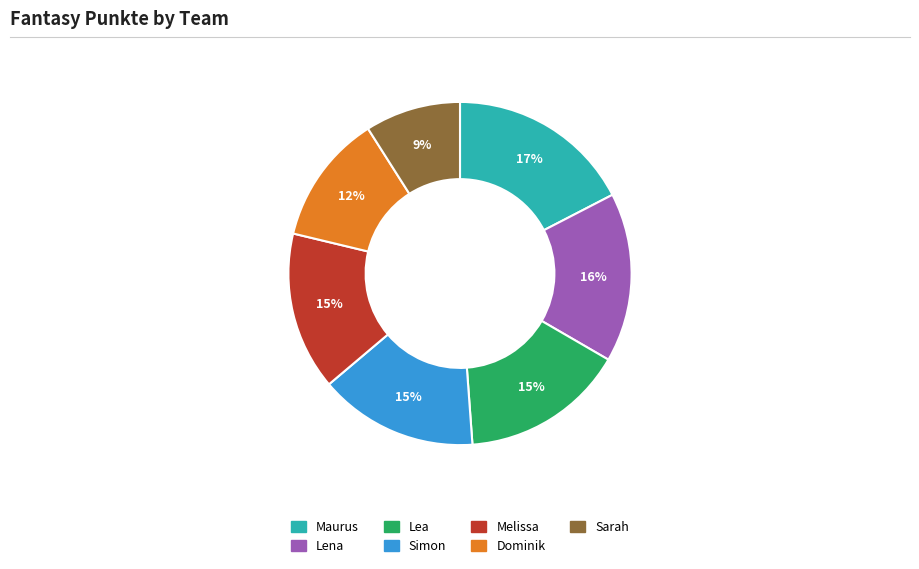

To the nearest percent, what portion does Simon represent?

15%